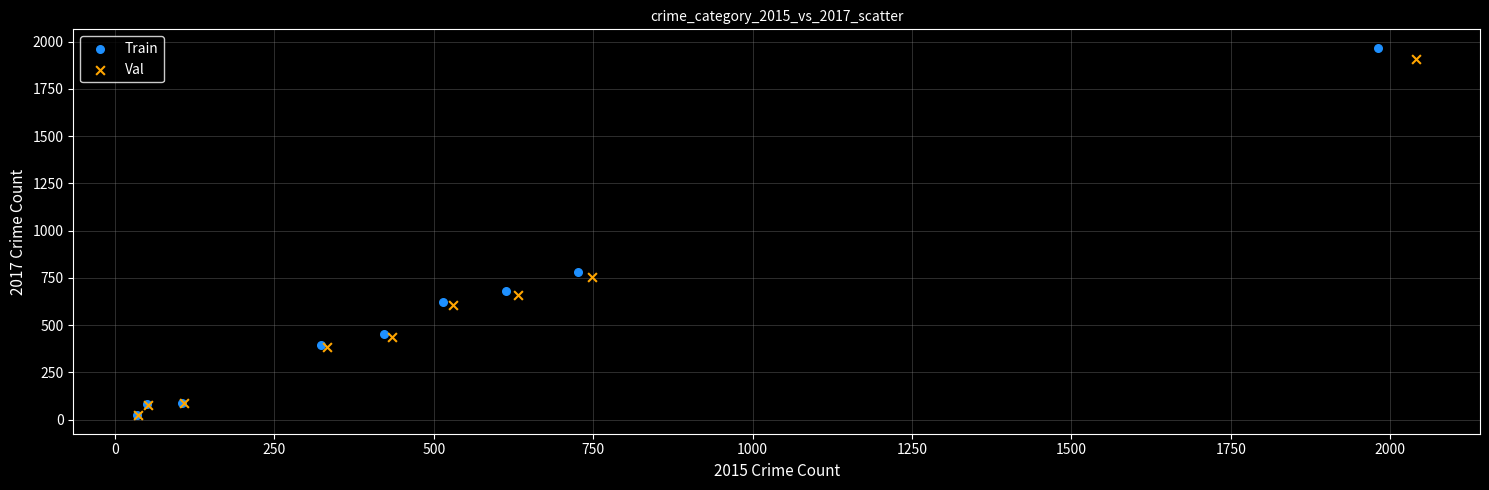

Which series has the largest Y range (max minus min)?

Train